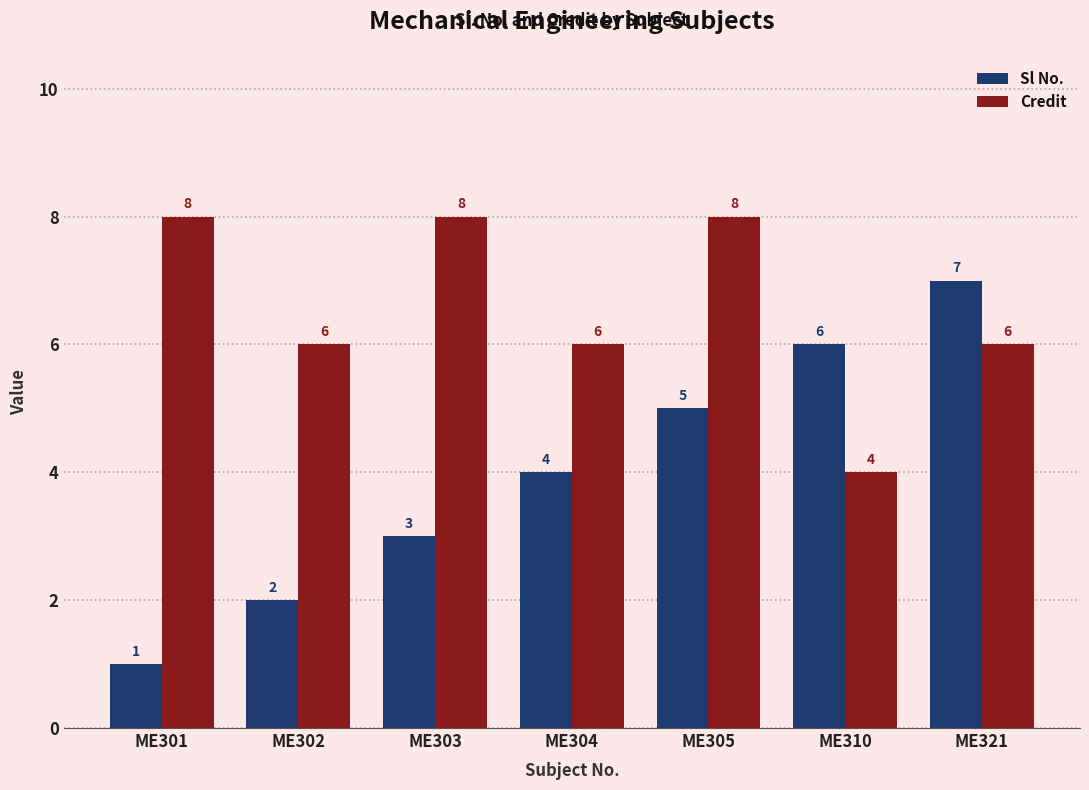

Count the number of data series in this chart.

2